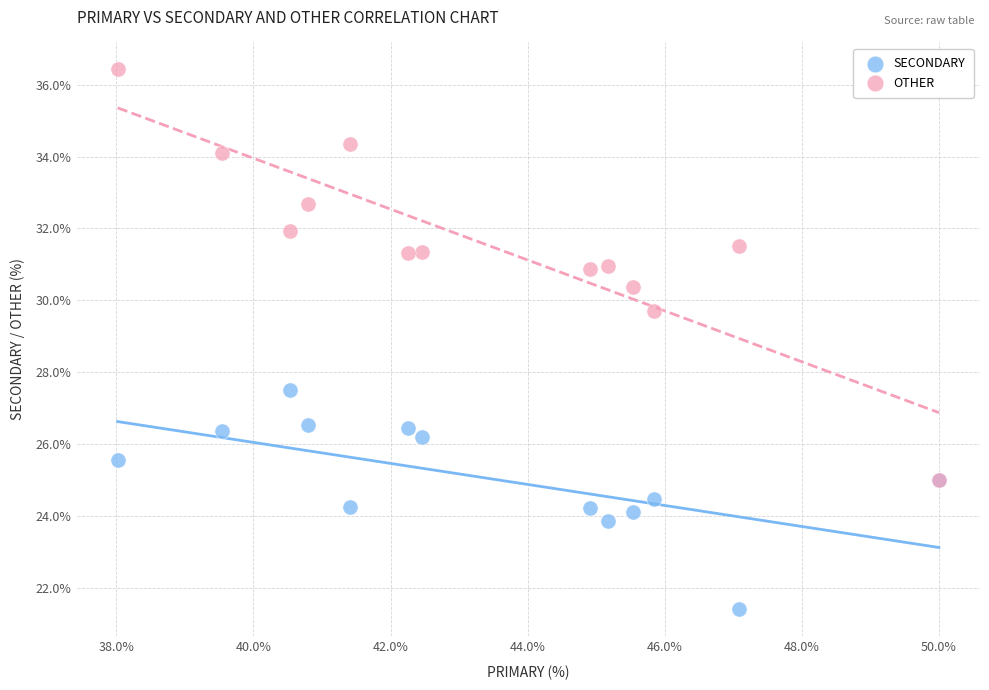

Across all series, what Y value is closest to 28?

27.5